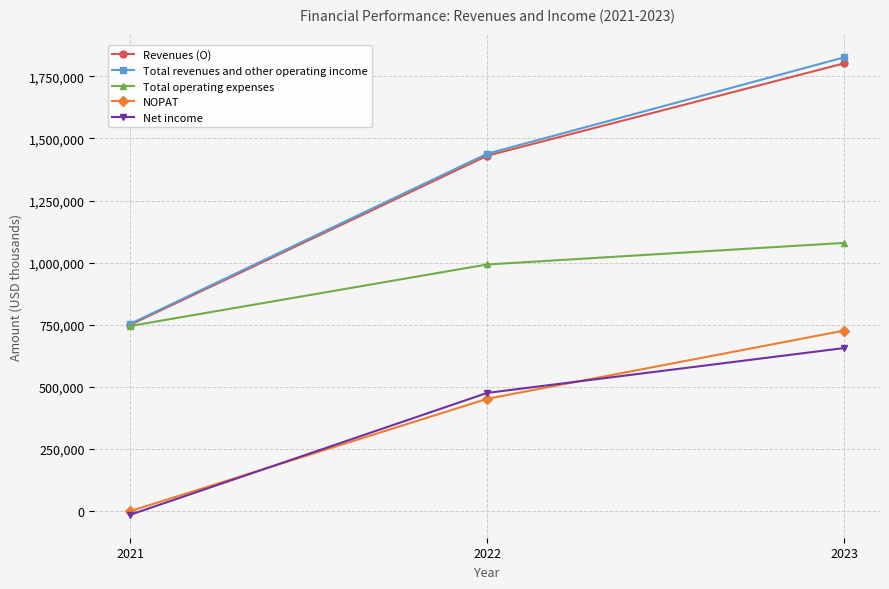

Reading left to right, transcribe all the data shown in this chart.

Revenues (O): 2021=749381.0	2022=1430208.0	2023=1802184.0
Total revenues and other operating income: 2021=753441.0	2022=1438248.0	2023=1826264.0
Total operating expenses: 2021=744966.0	2022=992629.0	2023=1079598.0
NOPAT: 2021=-288.5	2022=451929.3	2023=726642.1
Net income: 2021=-14933.0	2022=475763.0	2023=656375.0